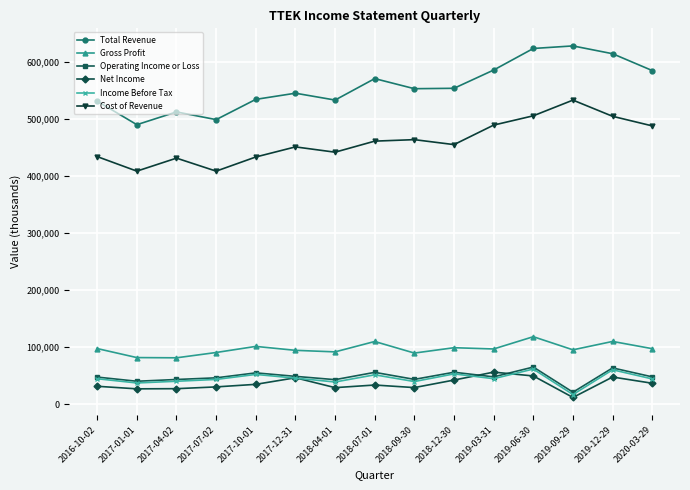

What is the approximate value of Net Income at 2017-04-02, to the nearest 50?

26900